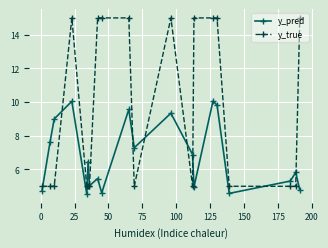

In y_pred, how many points are lower than both neighbors (excluding endpoints)?

6